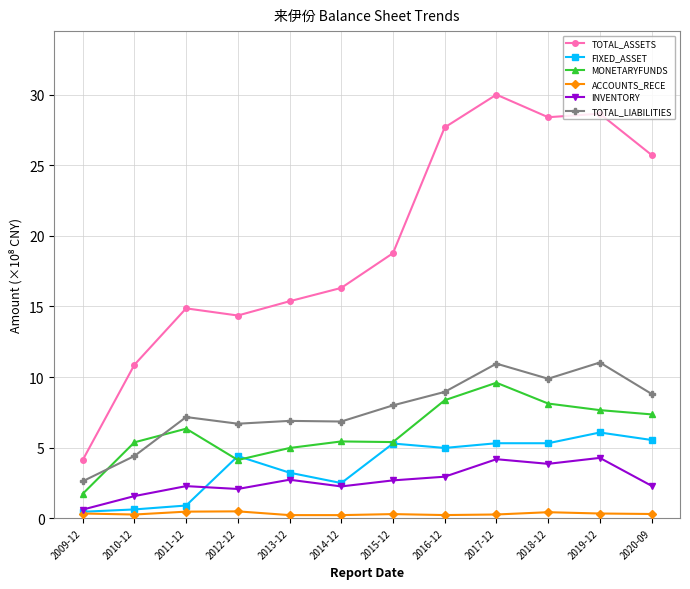

What is the maximum value for ACCOUNTS_RECE?

0.5